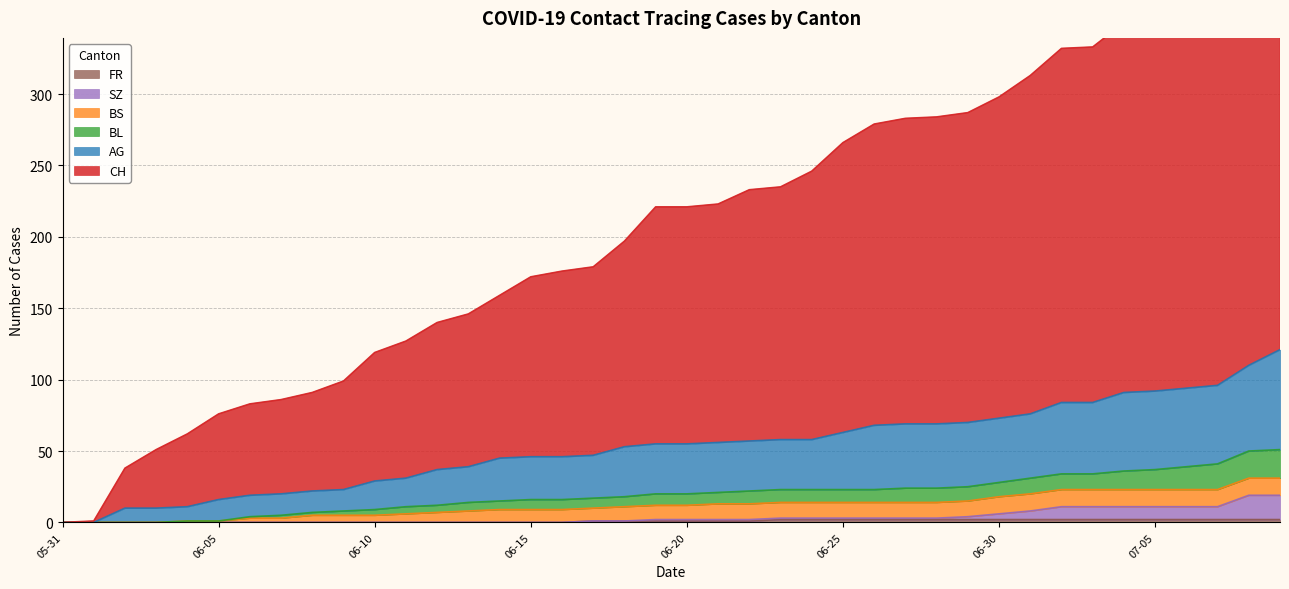

Is it true that BL equals 31 at 2020-06-03?

False